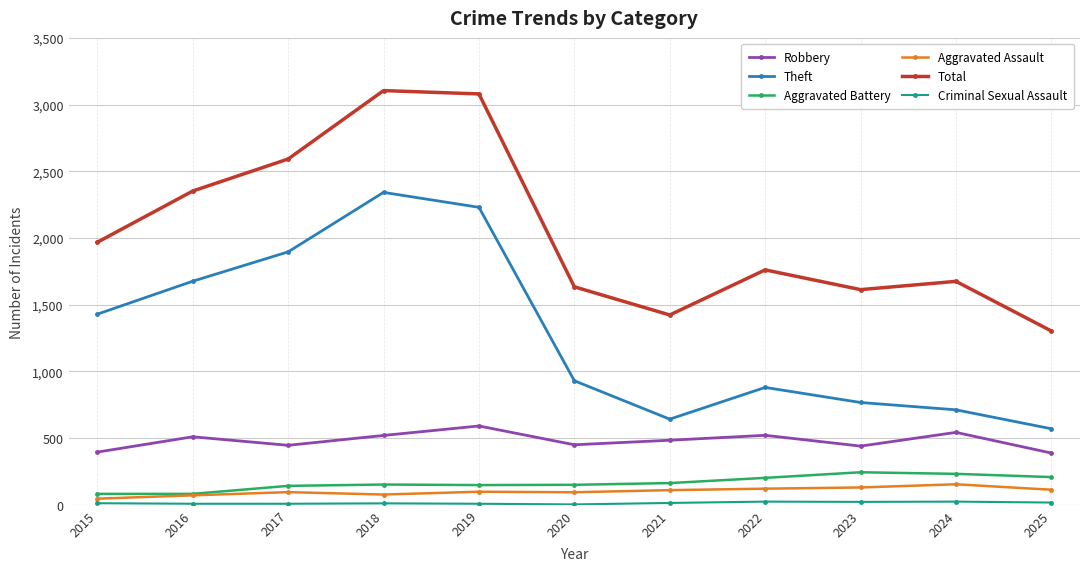

Is the value of Total at 2023 greater than the value of Robbery at 2016?

Yes